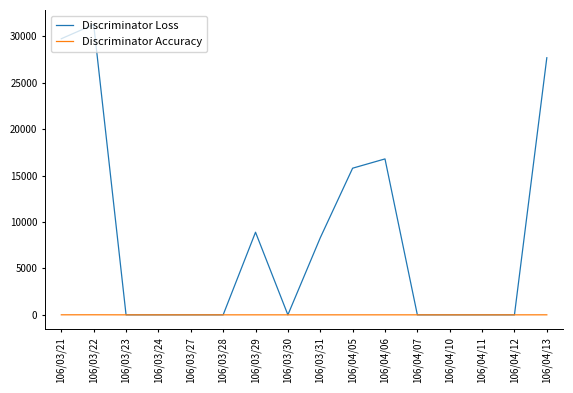

What is the difference between the Discriminator Loss values at 106/04/11 and 106/04/05?

15800